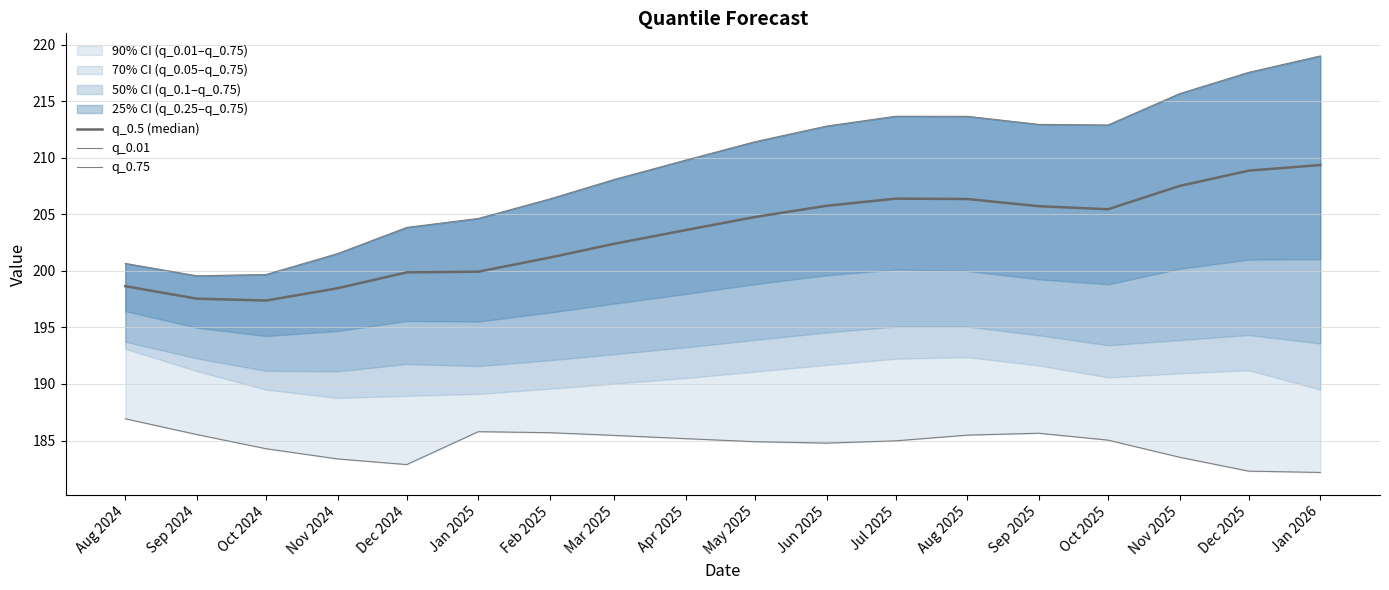

Reading left to right, what are all the values shown in this chart?

q_0.5 (median): 198.7	197.5	197.4	198.5	199.9	199.9	201.2	202.4	203.6	204.8	205.8	206.4	206.4	205.7	205.5	207.5	208.9	209.4
q_0.01: 186.9	185.5	184.3	183.4	182.9	185.8	185.7	185.5	185.2	184.9	184.8	185.0	185.5	185.6	185.0	183.5	182.3	182.2
q_0.75: 200.7	199.6	199.7	201.5	203.8	204.6	206.4	208.1	209.8	211.4	212.8	213.7	213.7	213.0	212.9	215.7	217.6	219.0